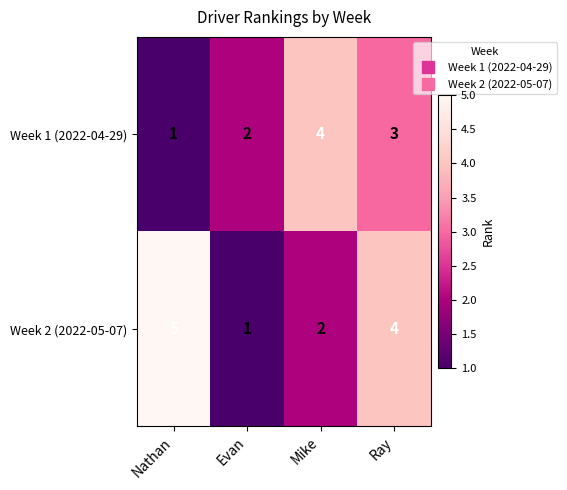

What is the difference between the maximum and minimum values in the Week 2 (2022-05-07) series?

4